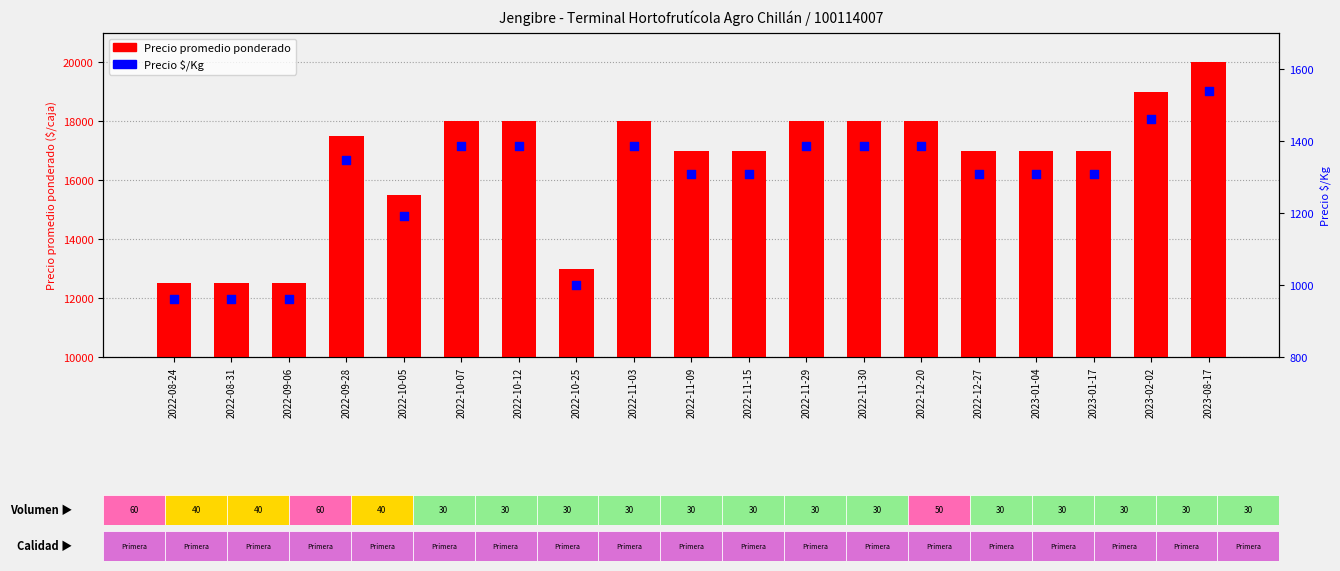

What are all the series names shown in the legend?

Precio promedio ponderado, Precio $/Kg